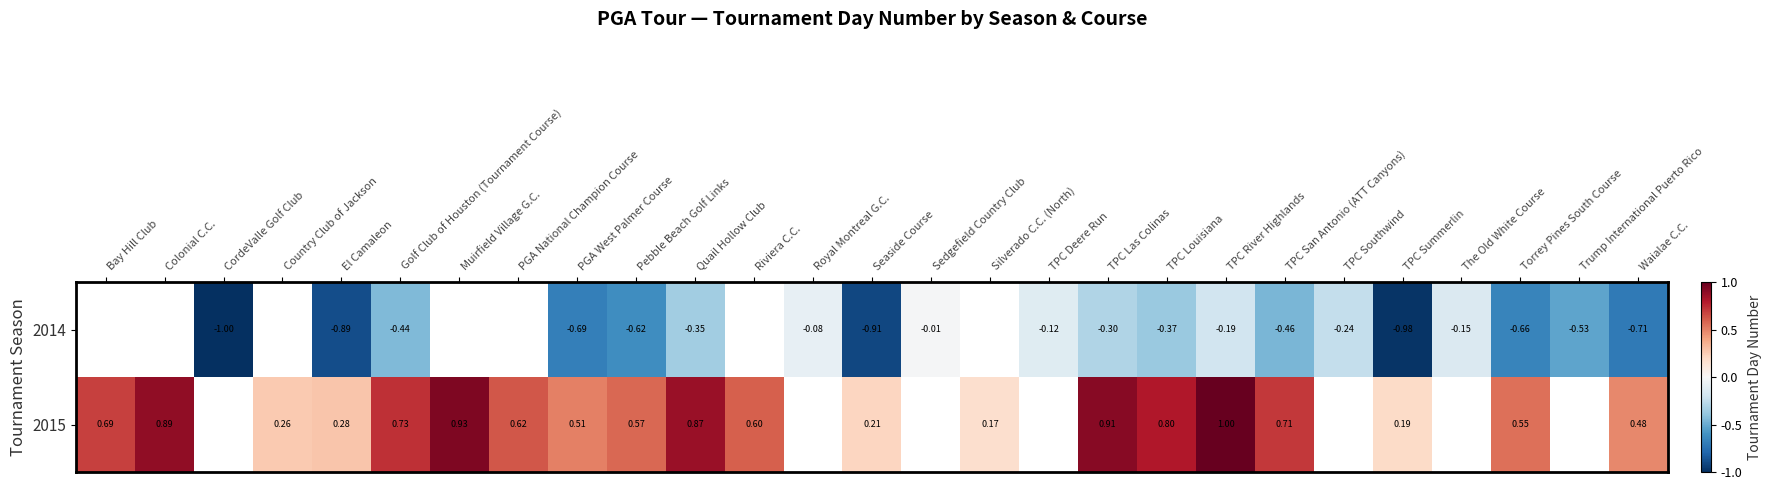

At Muirfield Village G.C., list the series in order from smallest to largest.

2014, 2015